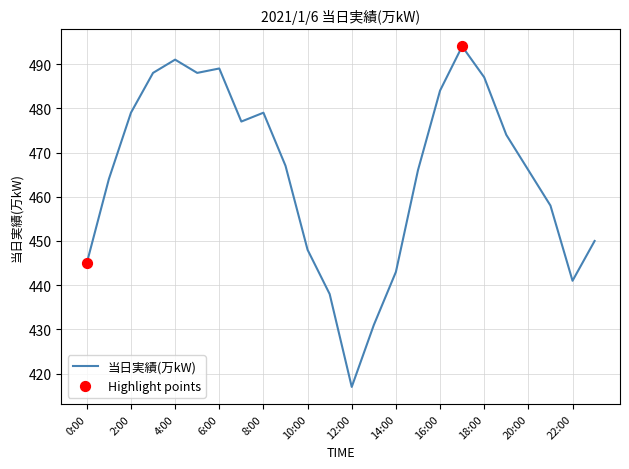

What is the maximum value shown in the chart?

494